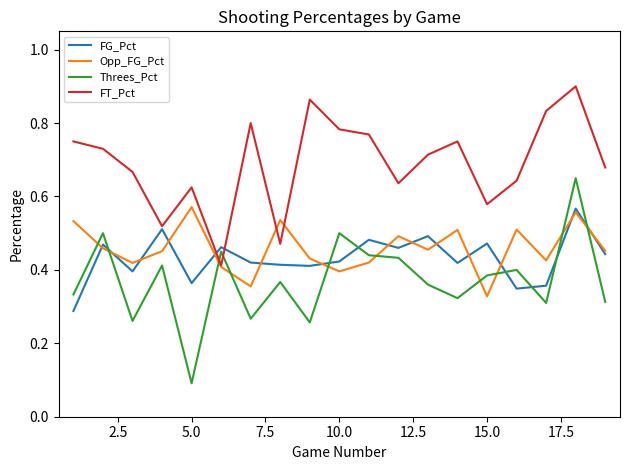

After their last crossing, which series has the higher values: Threes_Pct or FT_Pct?

FT_Pct